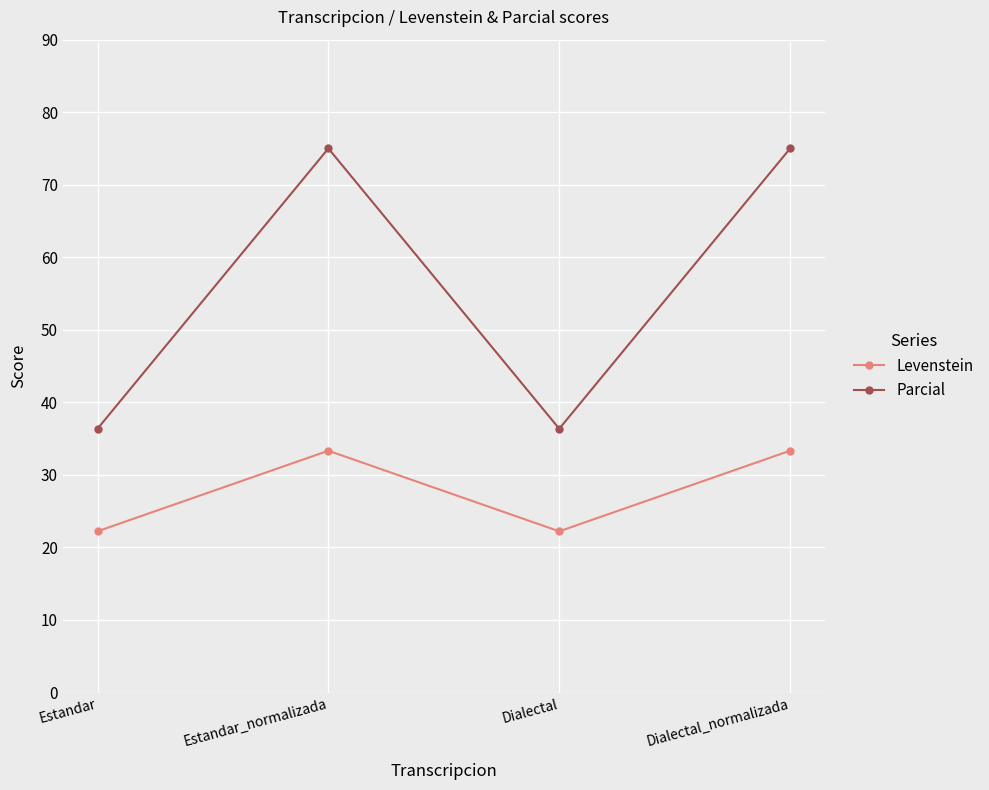

True or false: Levenstein and Parcial intersect in this chart.

False